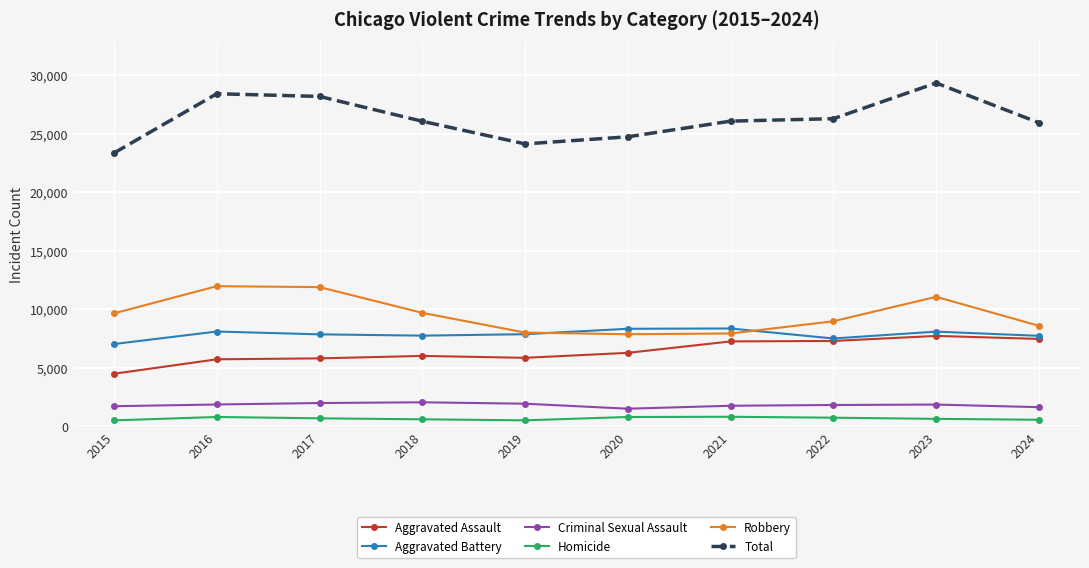

True or false: Criminal Sexual Assault has more than 1 interior local peaks.

True